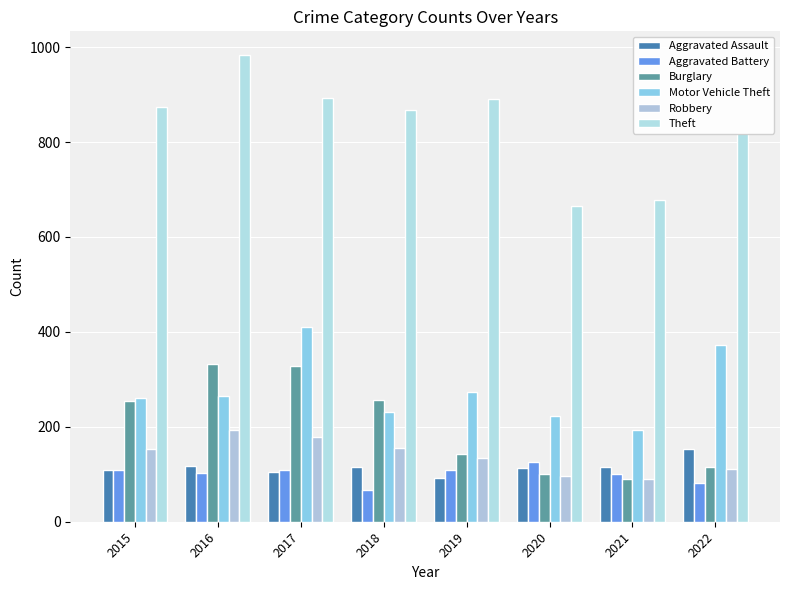

How many groups of bars are there?

8